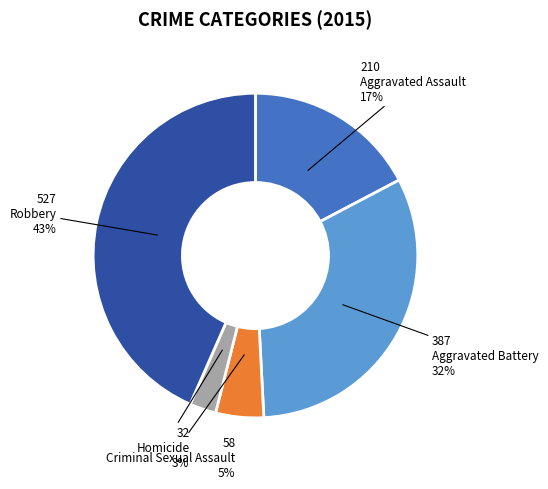

Count the number of slices in the pie.

5